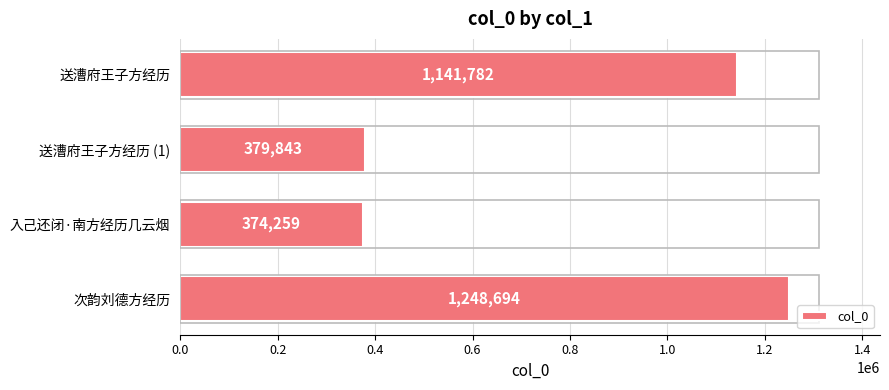

The value at 次韵刘德方经历 is 1248694. True or false?

True